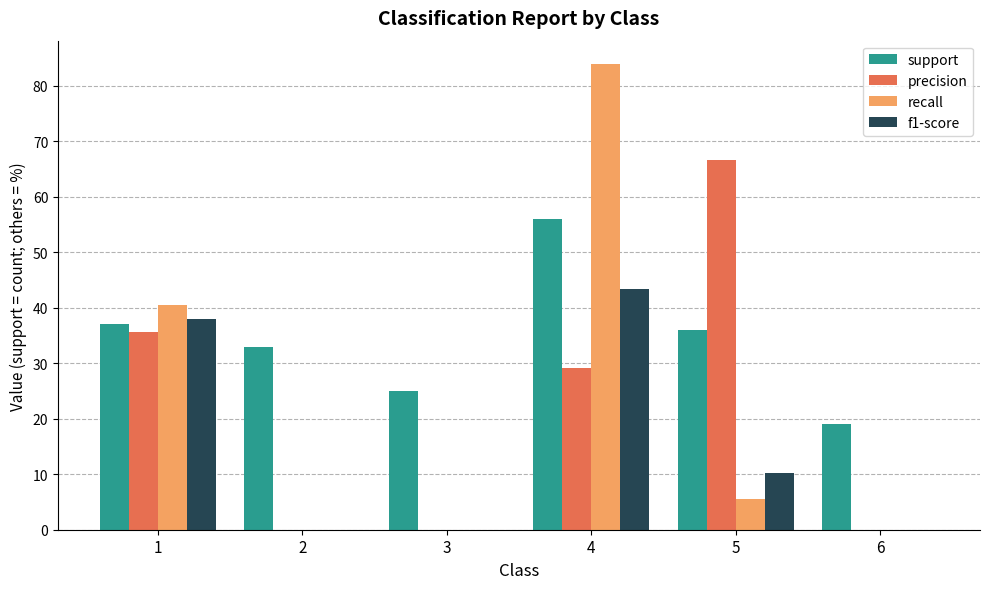

Reading left to right, transcribe all the data shown in this chart.

support: 37.0	33.0	25.0	56.0	36.0	19.0
precision: 35.7	0.0	0.0	29.2	66.7	0.0
recall: 40.5	0.0	0.0	83.9	5.6	0.0
f1-score: 38.0	0.0	0.0	43.3	10.3	0.0